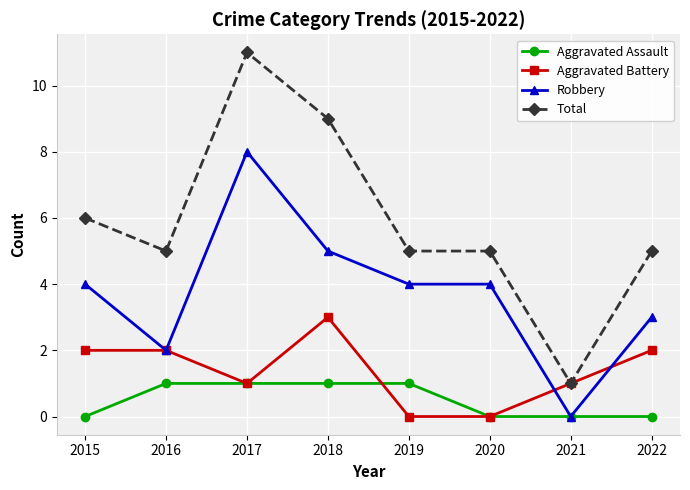

What is the total value across all series at 2016?

10